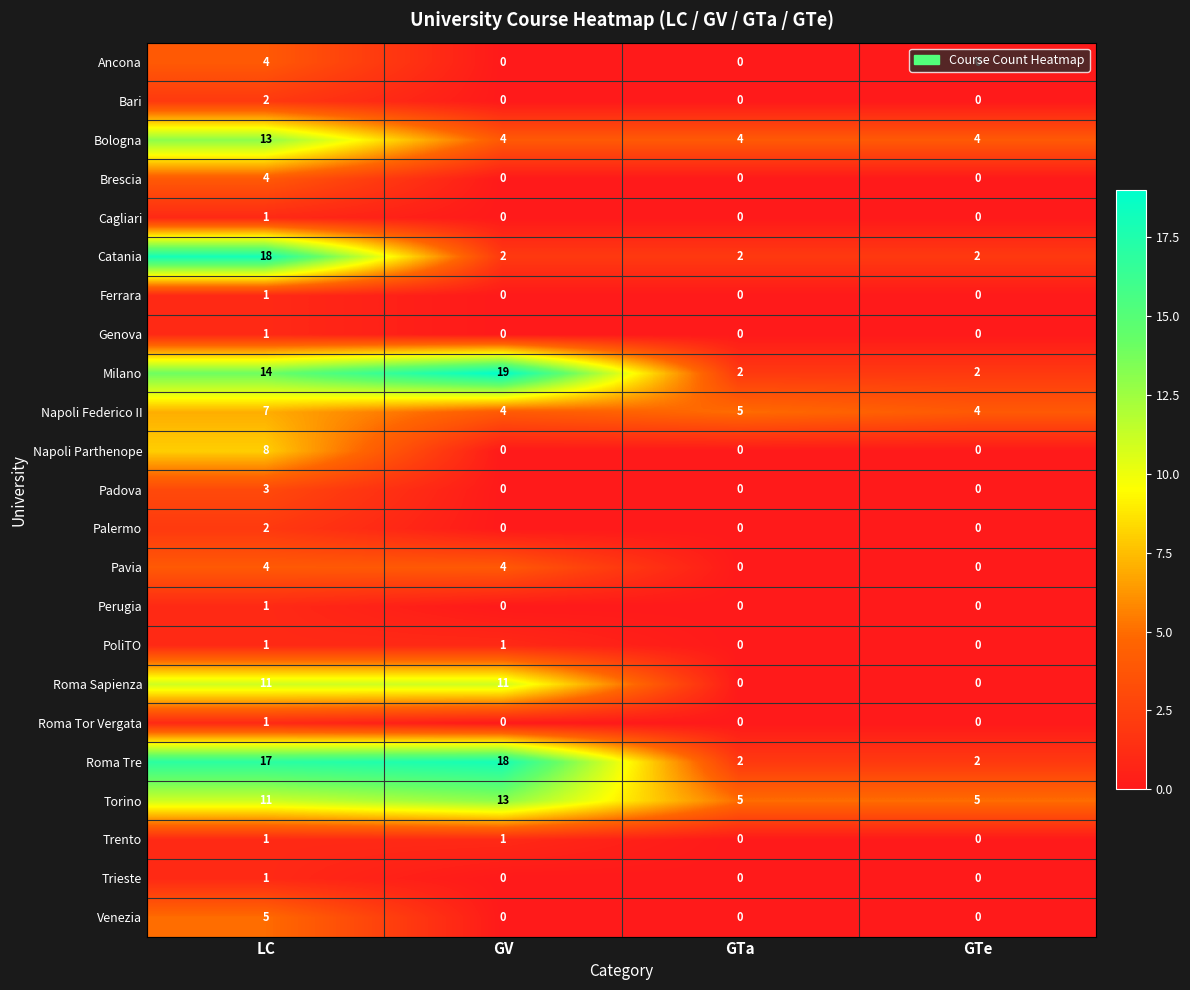

At which category is the sum across all series the highest?

LC